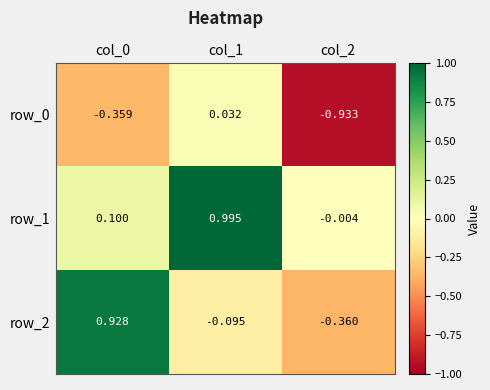

What is the difference between the row_2 values at col_2 and col_0?

1.3